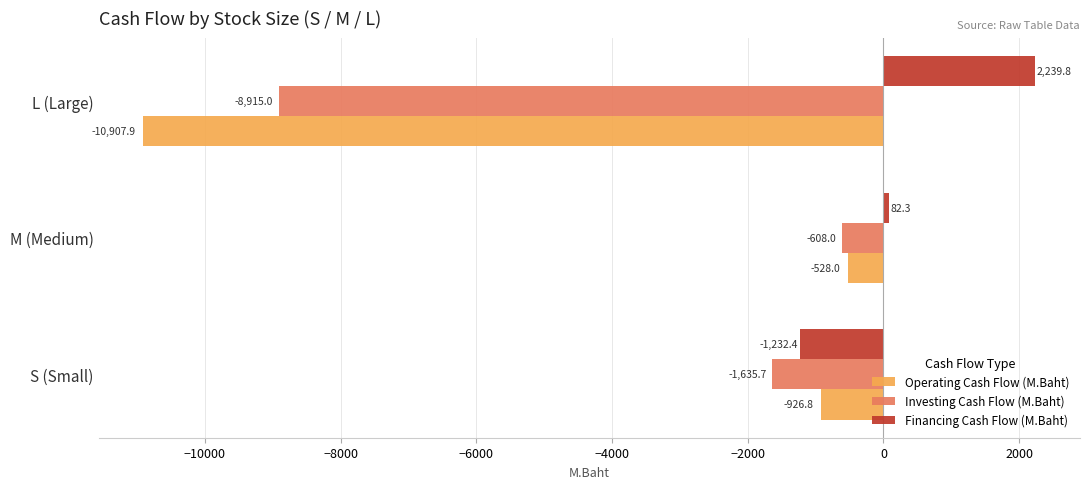

Which series has the largest range (max minus min)?

Operating Cash Flow (M.Baht)